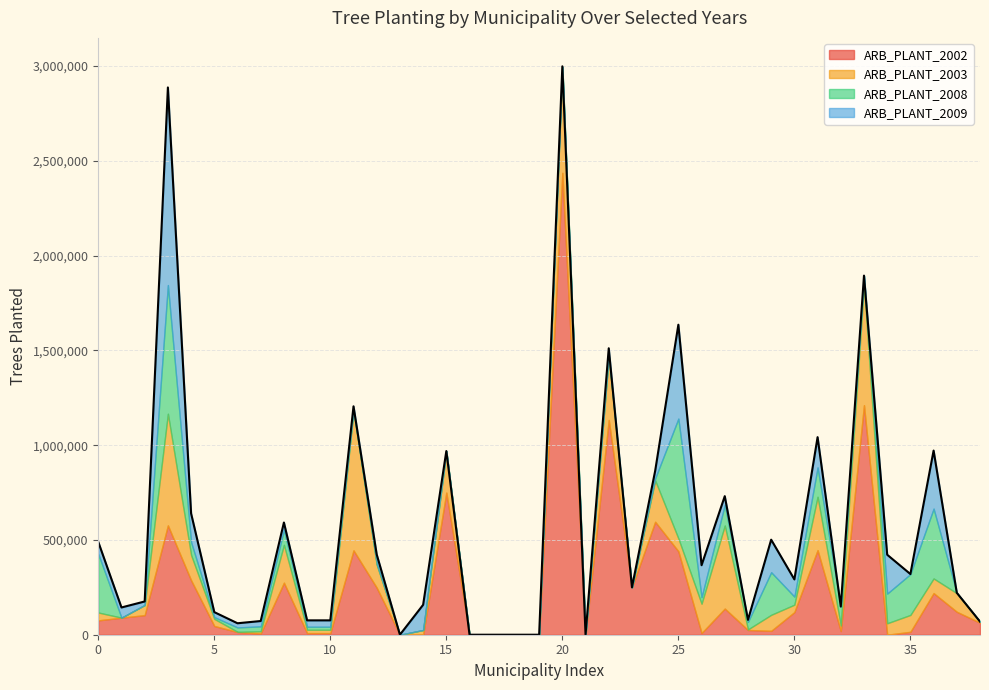

How many lines are shown in the chart?

4